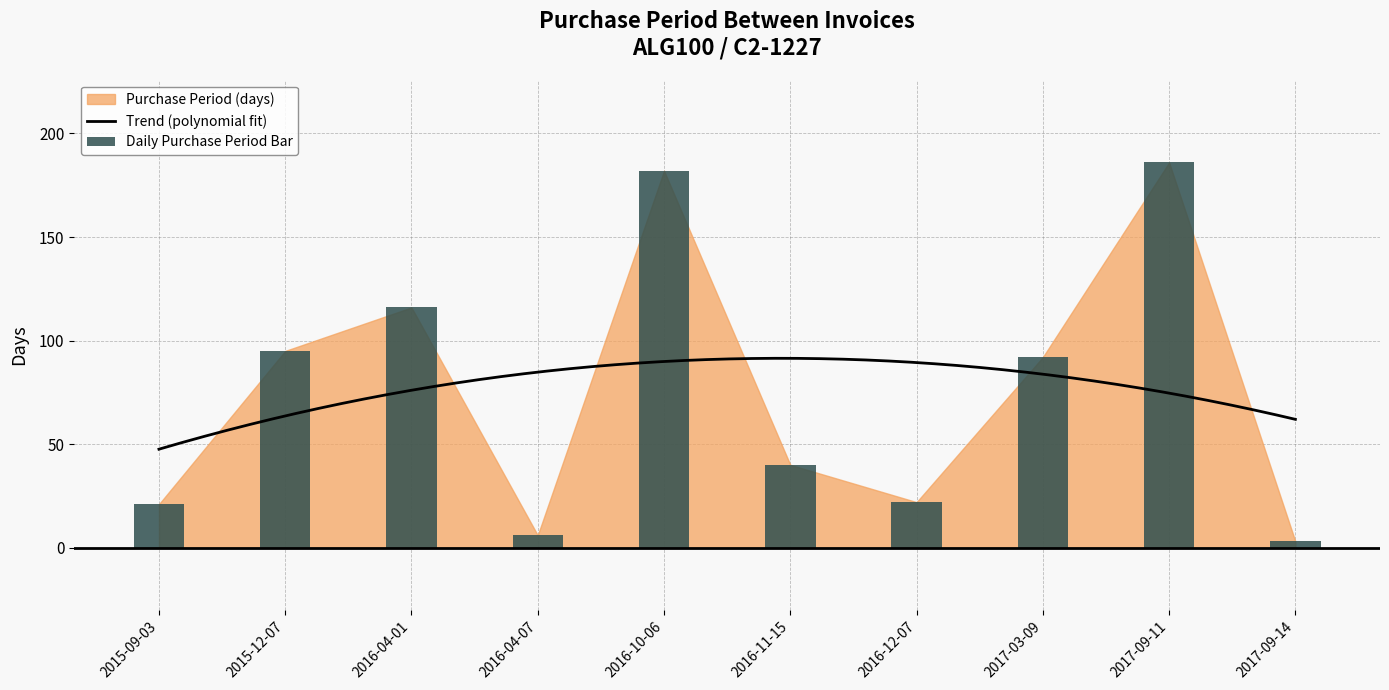

Reading right to left, transcribe all the data shown in this chart.

2017-09-14=3	2017-09-11=186	2017-03-09=92	2016-12-07=22	2016-11-15=40	2016-10-06=182	2016-04-07=6	2016-04-01=116	2015-12-07=95	2015-09-03=21